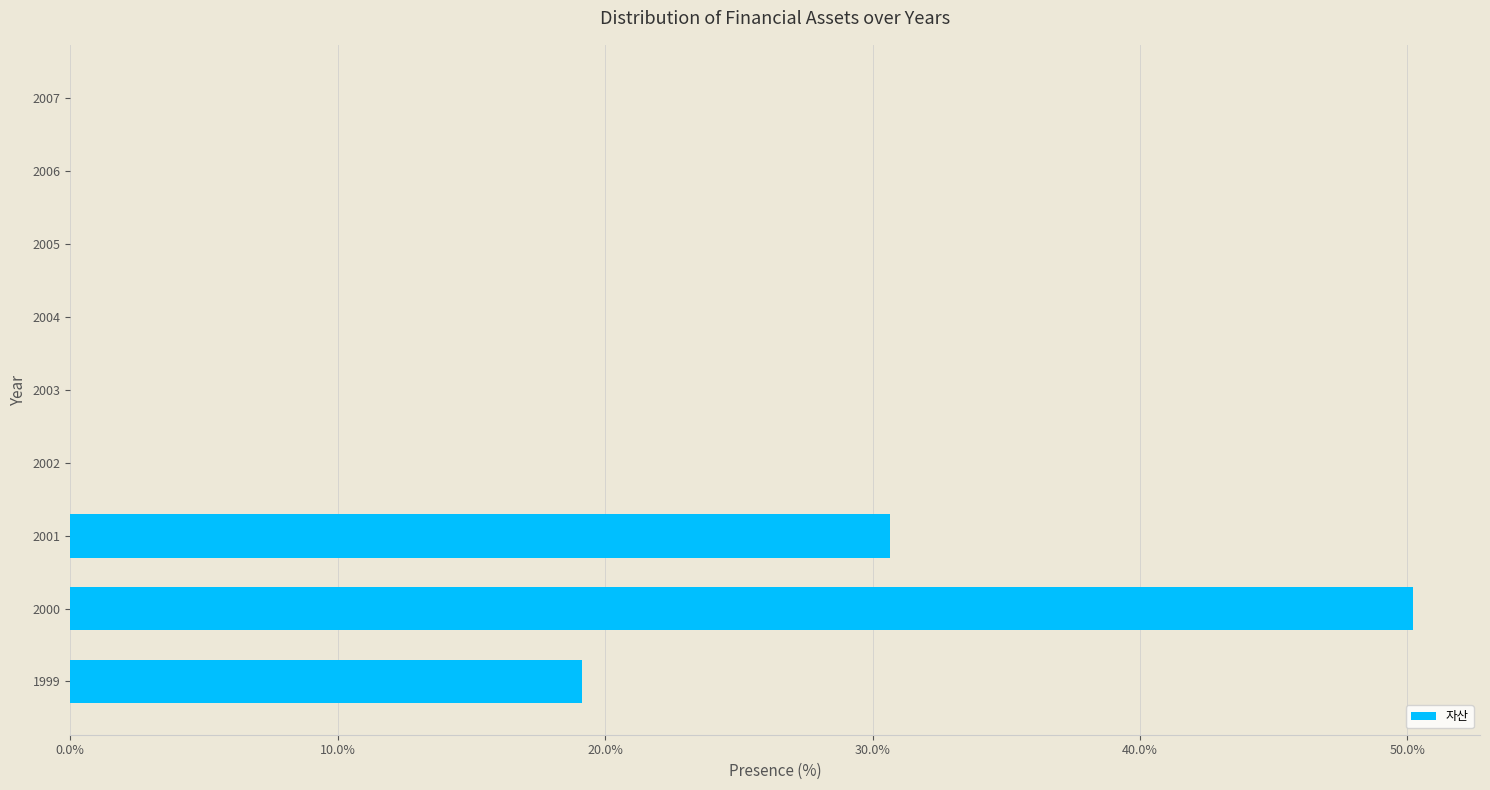

True or false: the data shows 0.0 at 2005.

True